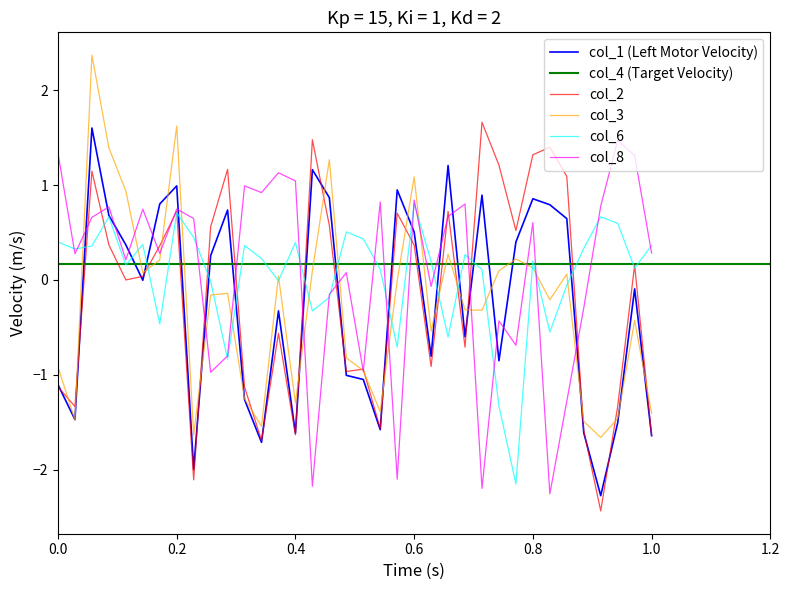

True or false: col_3 has a value of 0.1 at 95.

False